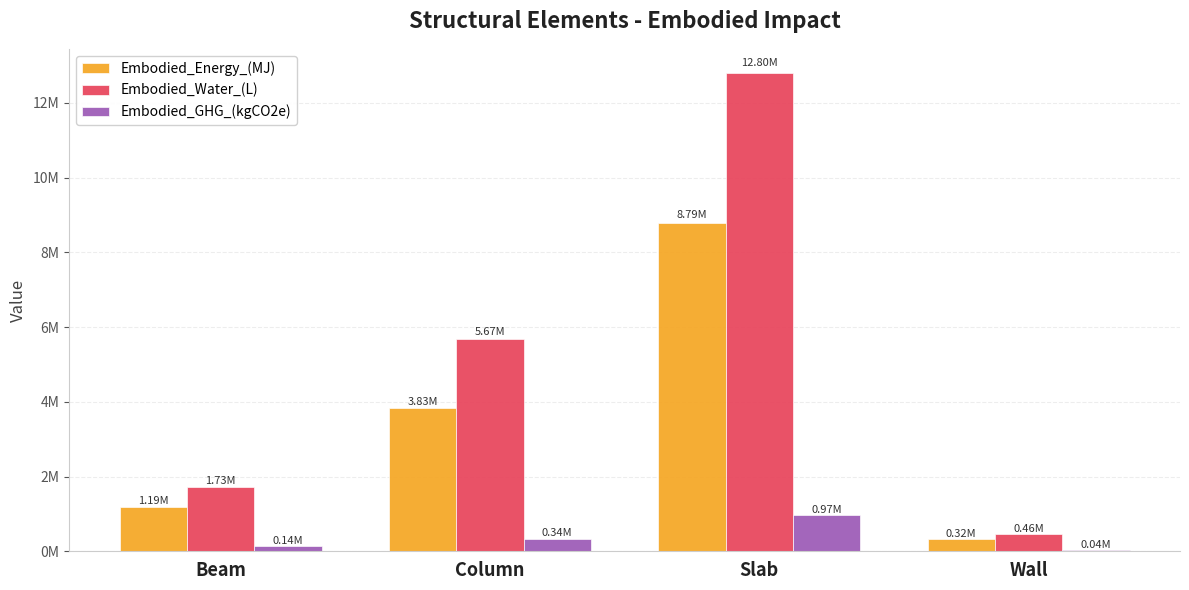

Is it true that Embodied_GHG_(kgCO2e) equals 973448.1 at Slab?

True